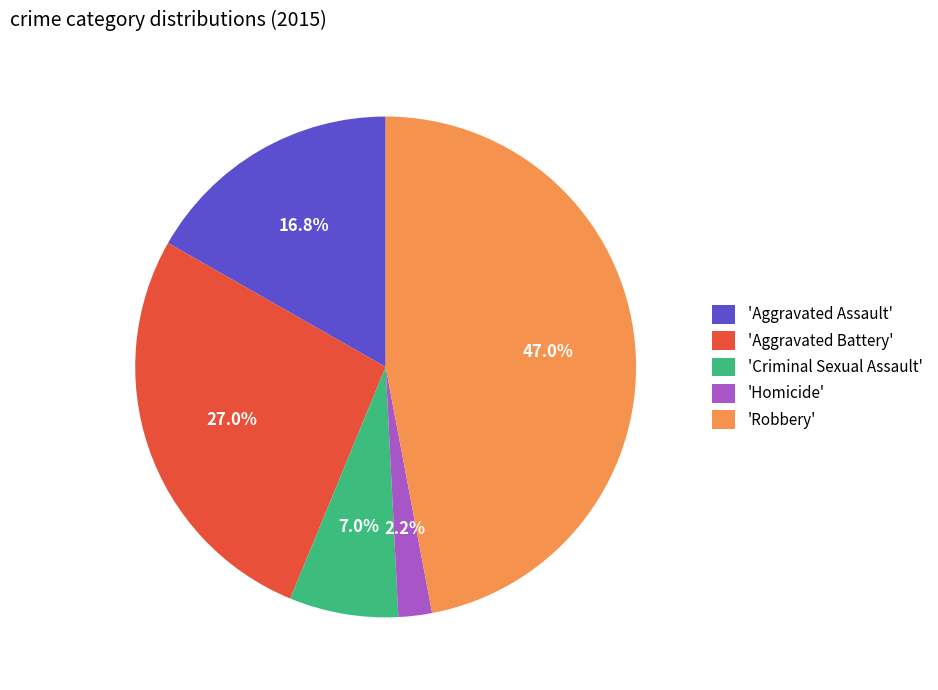

Which slice is the largest?

'Robbery'